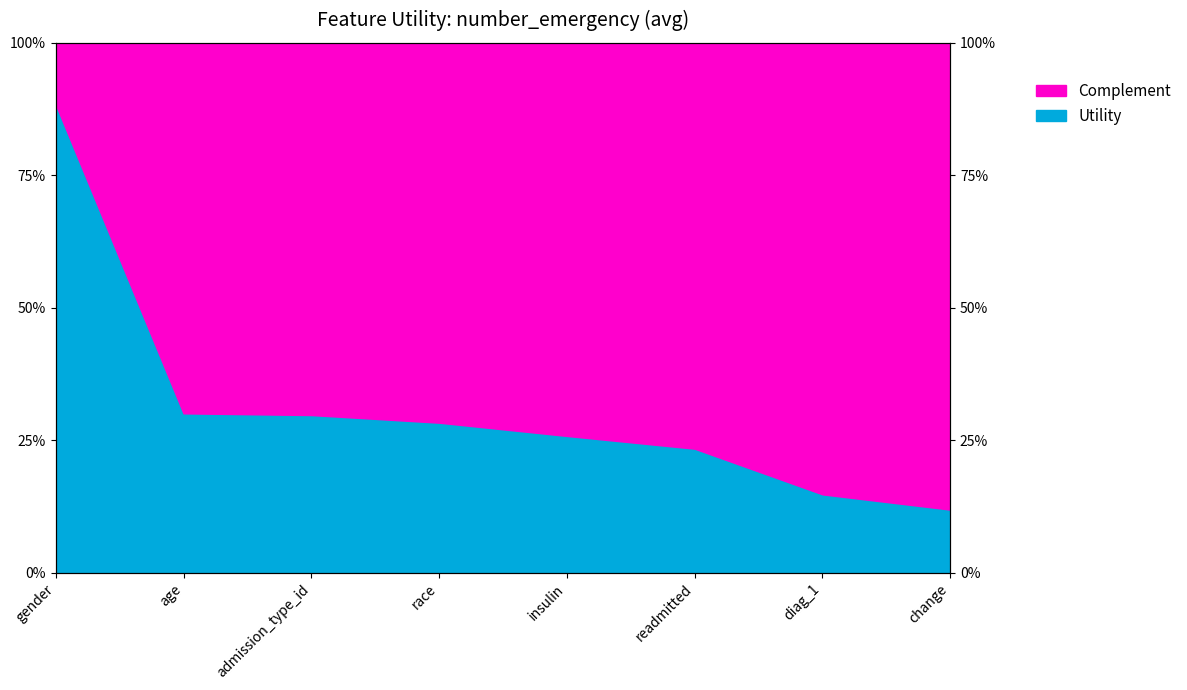

List the labels in order of value, smallest first.

change, diag_1, readmitted, insulin, race, admission_type_id, age, gender